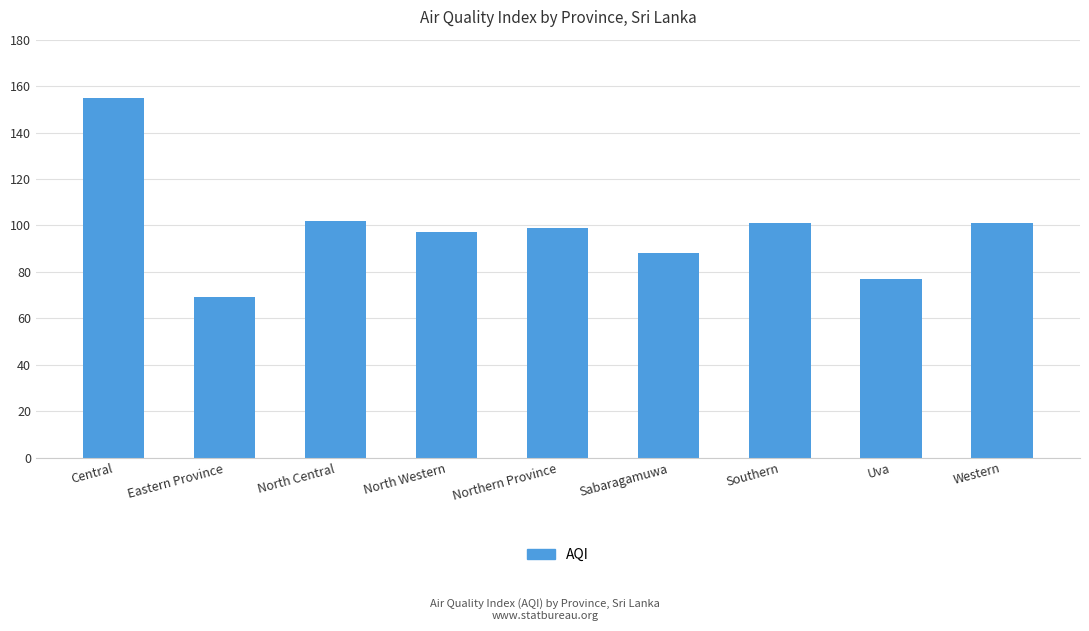

What is the greatest value displayed?

155